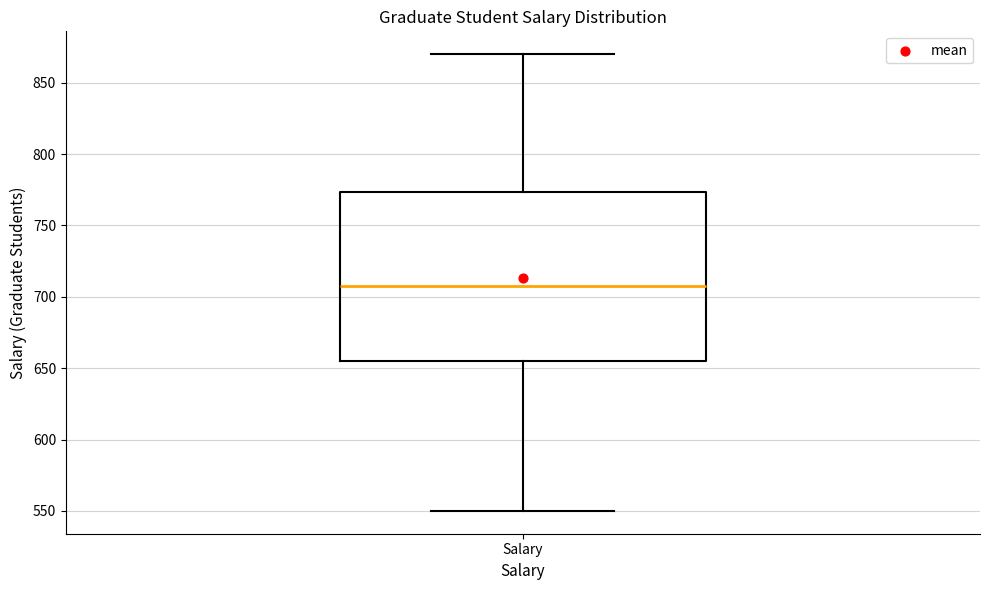

Where does the upper whisker of the box for Salary end on the y-axis? The values are not printed on the chart, so give them approximately, as read against the axis.

870